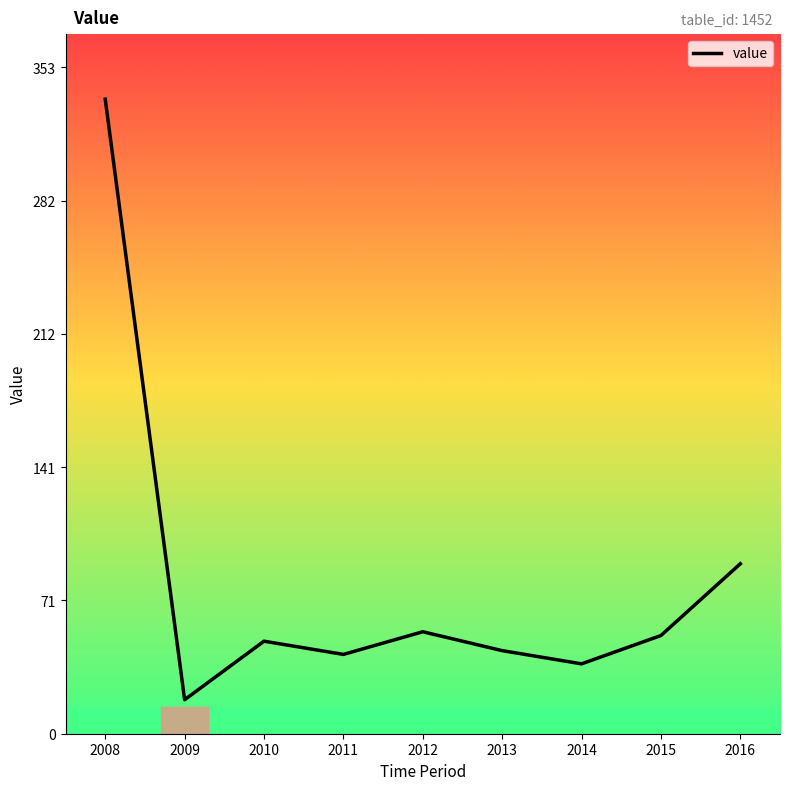

How many lines are shown in the chart?

1